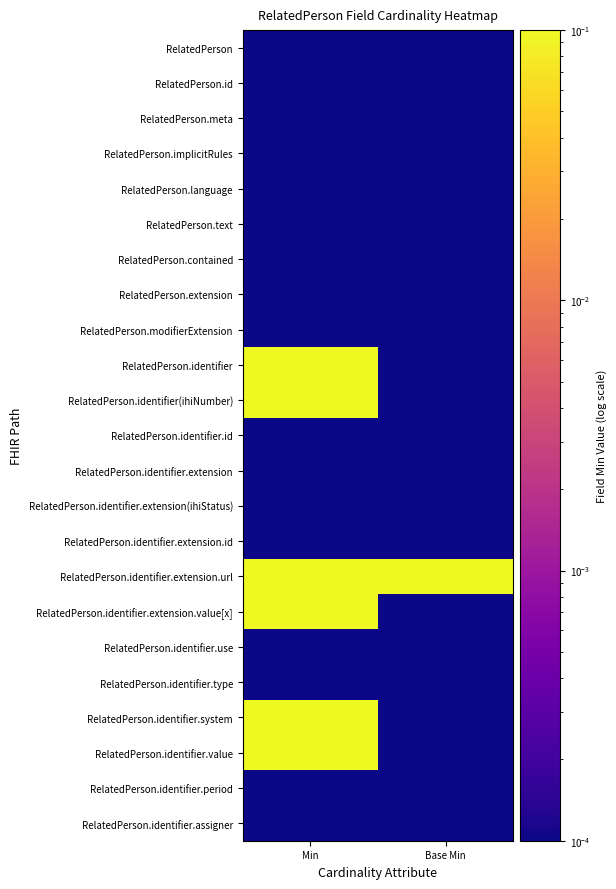

Which series has the largest total across all categories?

RelatedPerson.identifier.extension.url